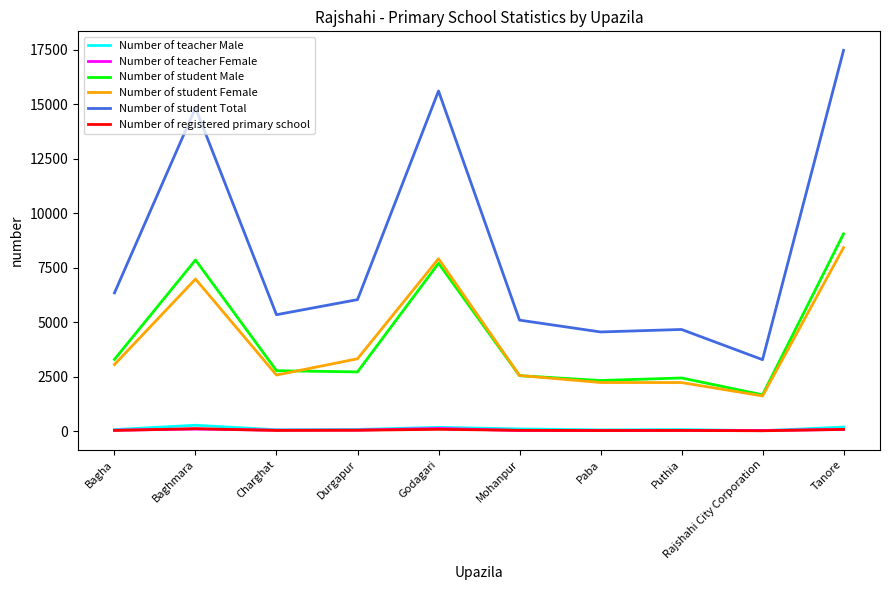

What is the difference between the second highest and minimum values in the Number of student Total series?

12338